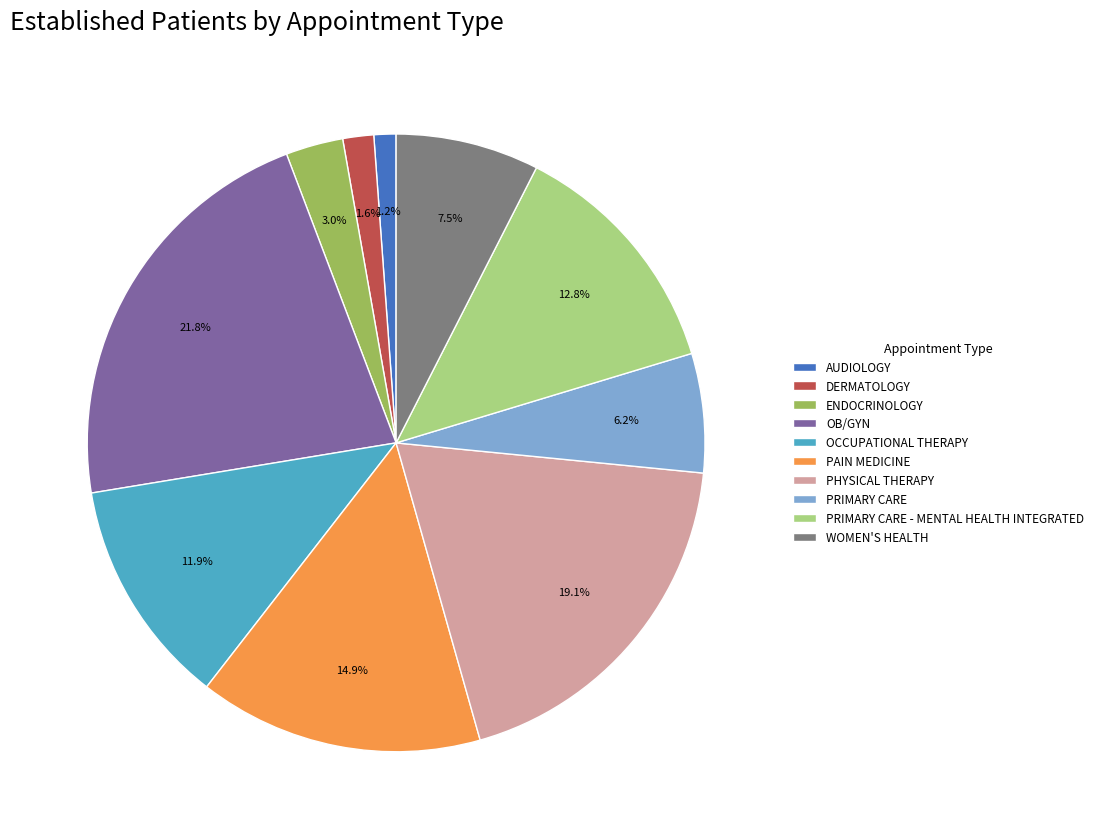

Count the number of slices in the pie.

10